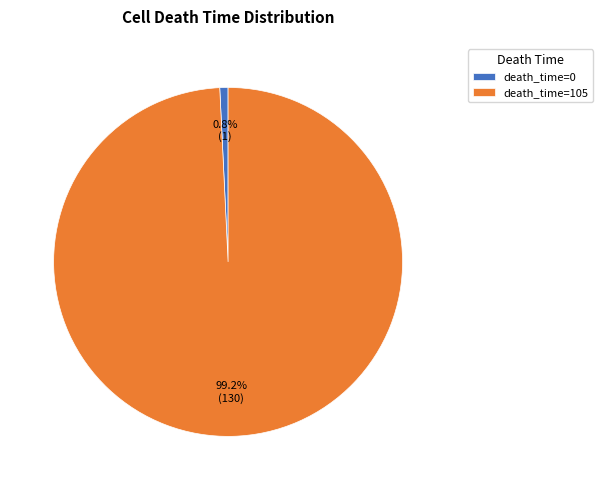

Between death_time=105 and death_time=0, which is larger?

death_time=105